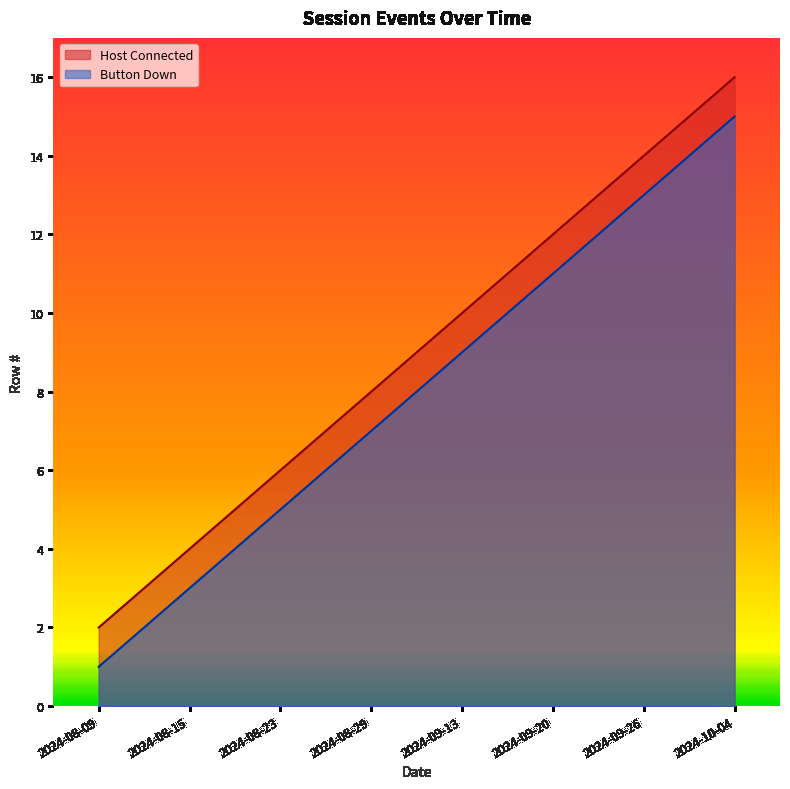

What is the label of the 7th point from the left?

2024-09-26